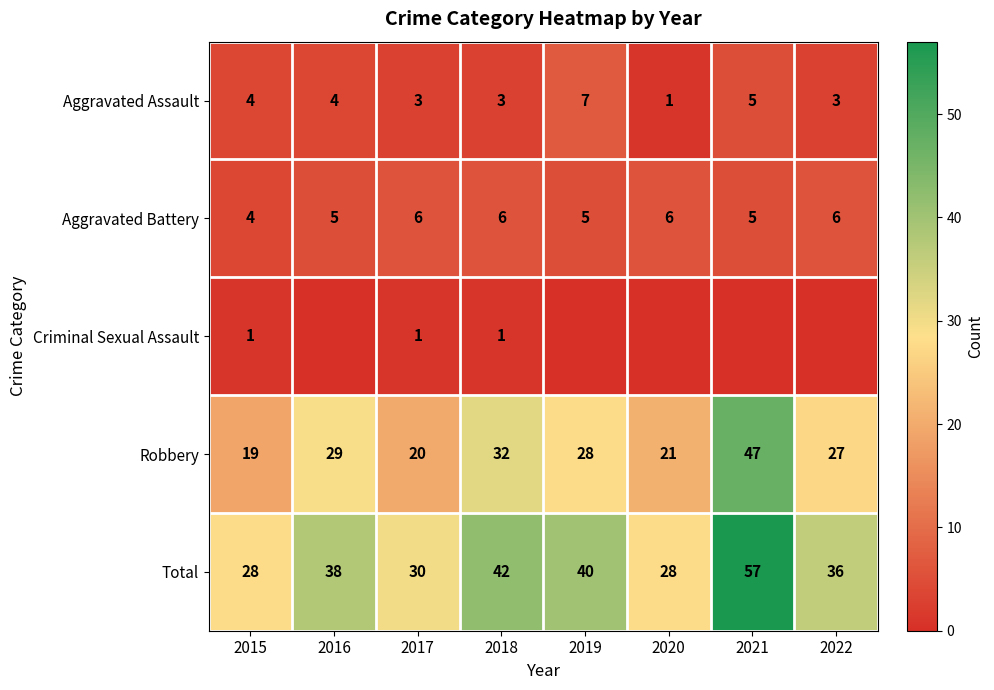

At which category does the chart reach its peak across all series?

2021